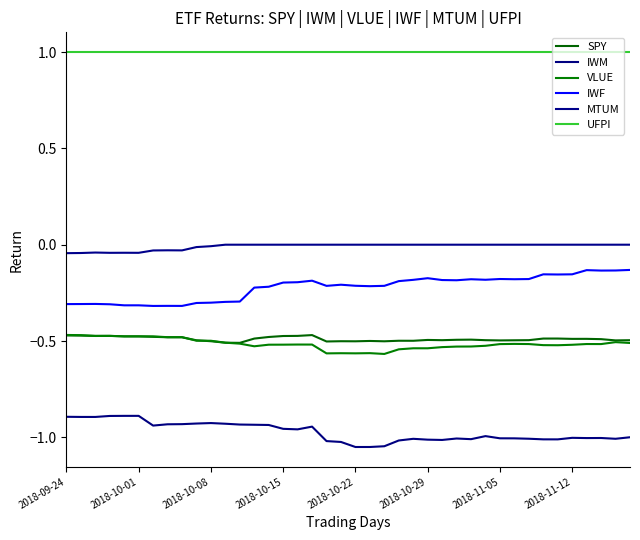

Count the number of categories in the chart.

40